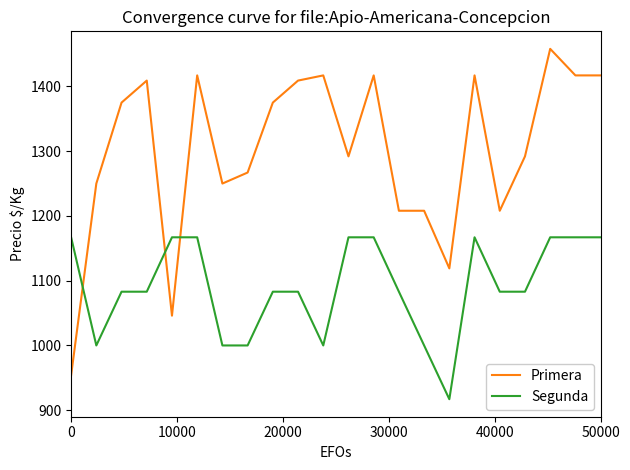

Which series has the largest range (max minus min)?

Primera